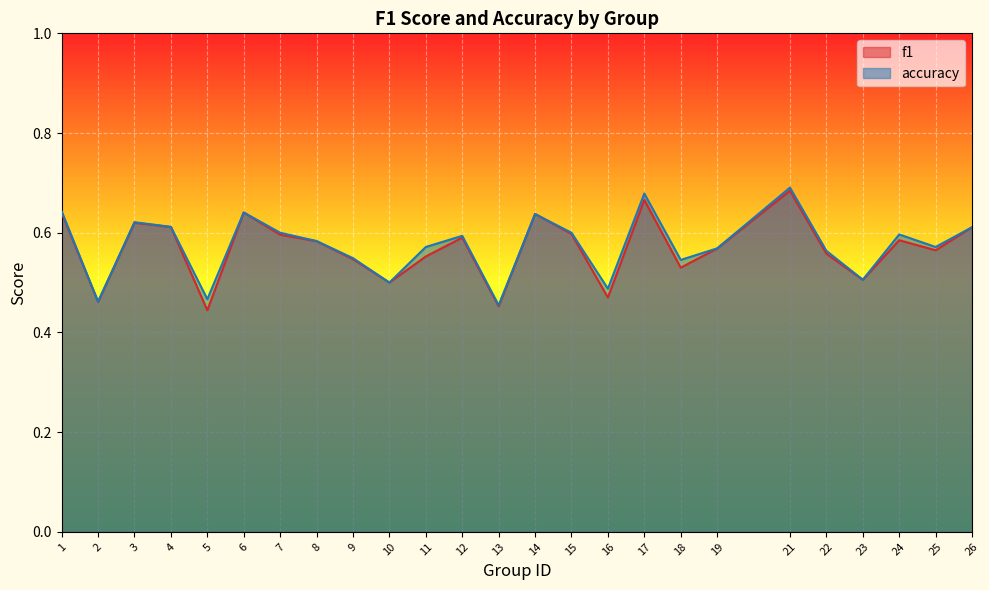

Reading left to right, transcribe all the data shown in this chart.

f1: 0.6	0.5	0.6	0.6	0.4	0.6	0.6	0.6	0.5	0.5	0.6	0.6	0.5	0.6	0.6	0.5	0.7	0.5	0.6	0.7	0.6	0.5	0.6	0.6	0.6
accuracy: 0.6	0.5	0.6	0.6	0.5	0.6	0.6	0.6	0.5	0.5	0.6	0.6	0.5	0.6	0.6	0.5	0.7	0.5	0.6	0.7	0.6	0.5	0.6	0.6	0.6